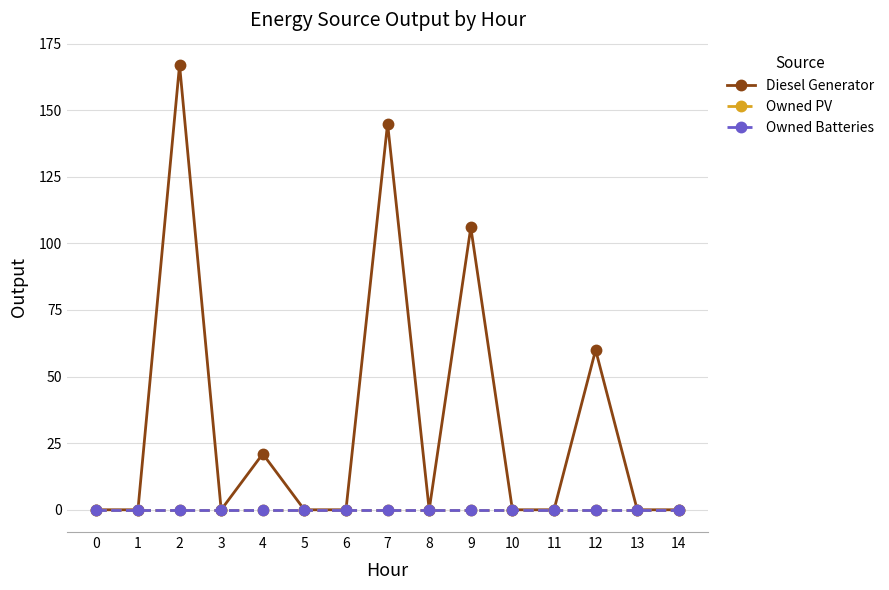

At which label does Diesel Generator reach its peak?

2